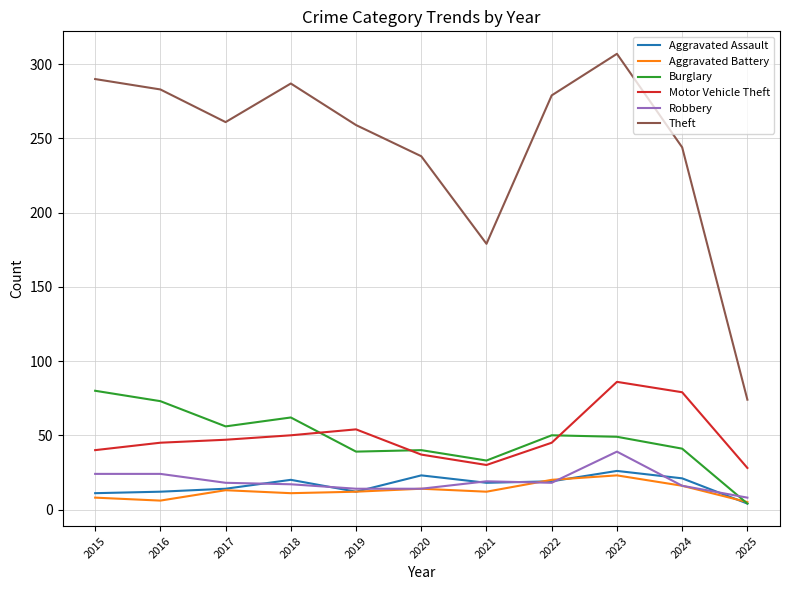

List the series in order of their peak value, lowest first.

Aggravated Battery, Aggravated Assault, Robbery, Burglary, Motor Vehicle Theft, Theft